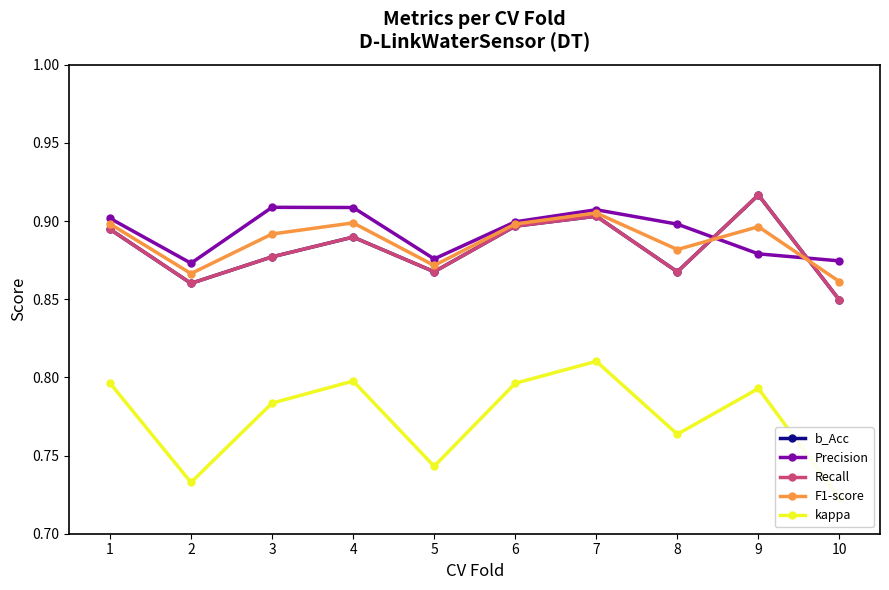

True or false: Precision has a value of 1.6 at 6.

False